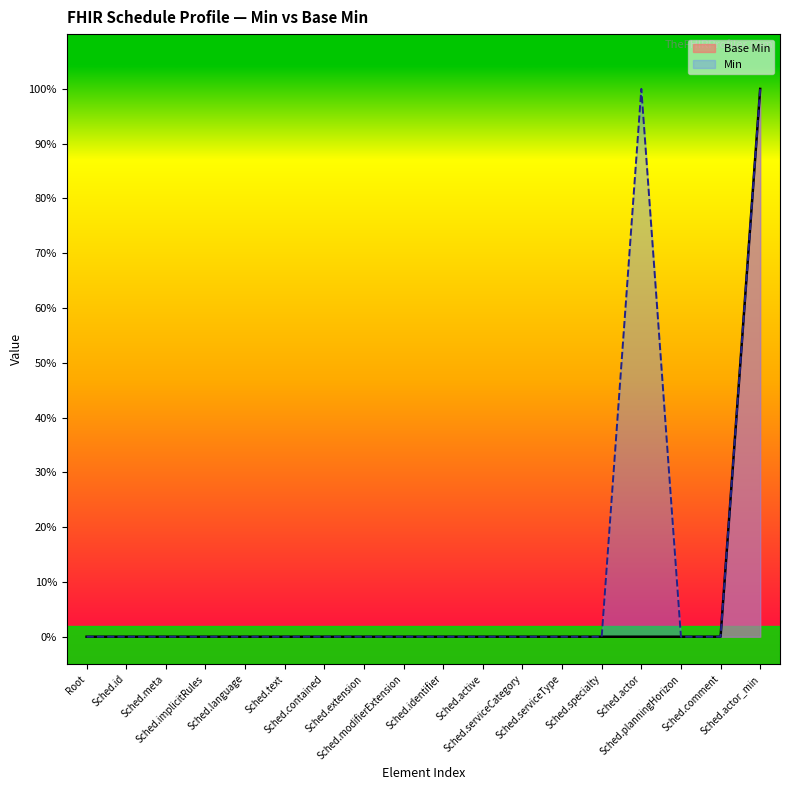

What are all the series names shown in the legend?

Base Min, Min